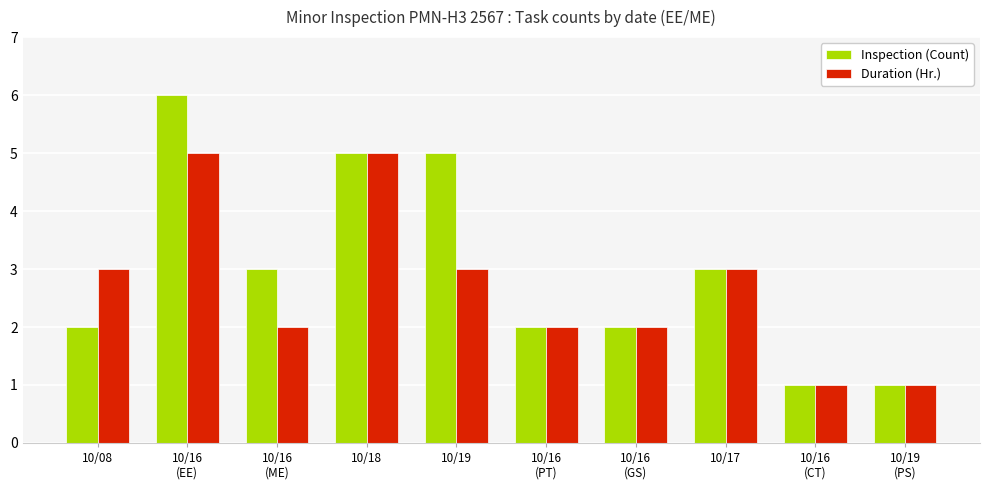

How many values in the Duration (Hr.) series are below 3?

5